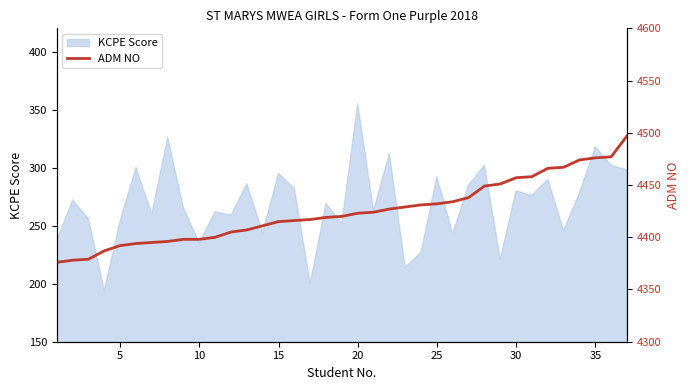

What is the highest value of the KCPE Score series?

355